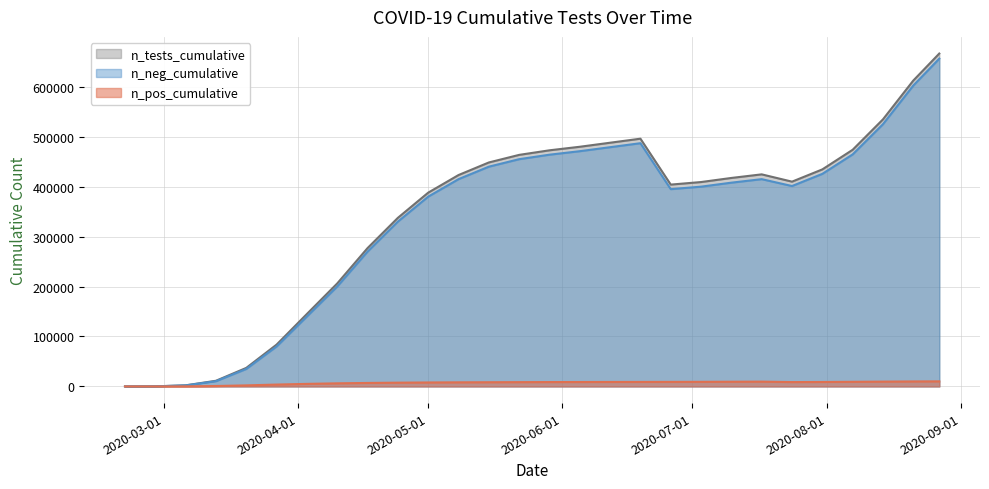

What value does the n_tests_cumulative series have at 2020-05-08, to the nearest 10?

423240